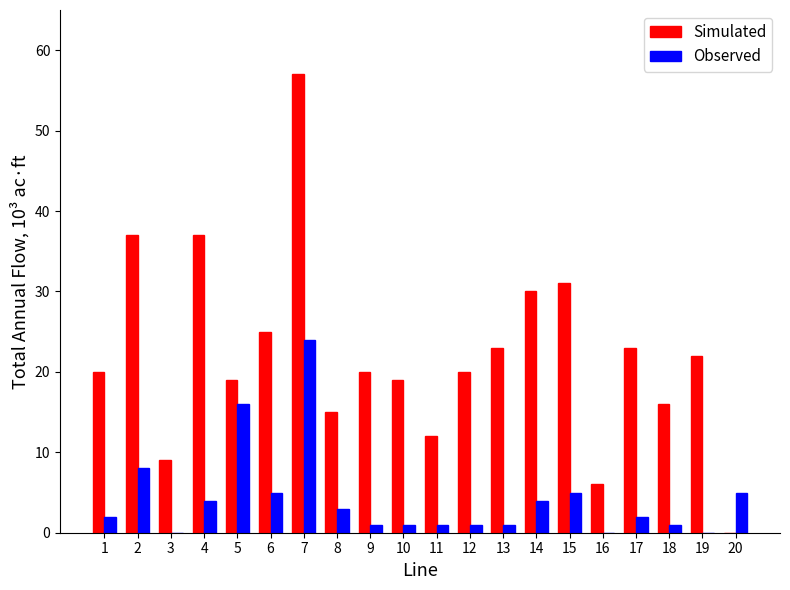

Does the chart contain stacked bars?

No